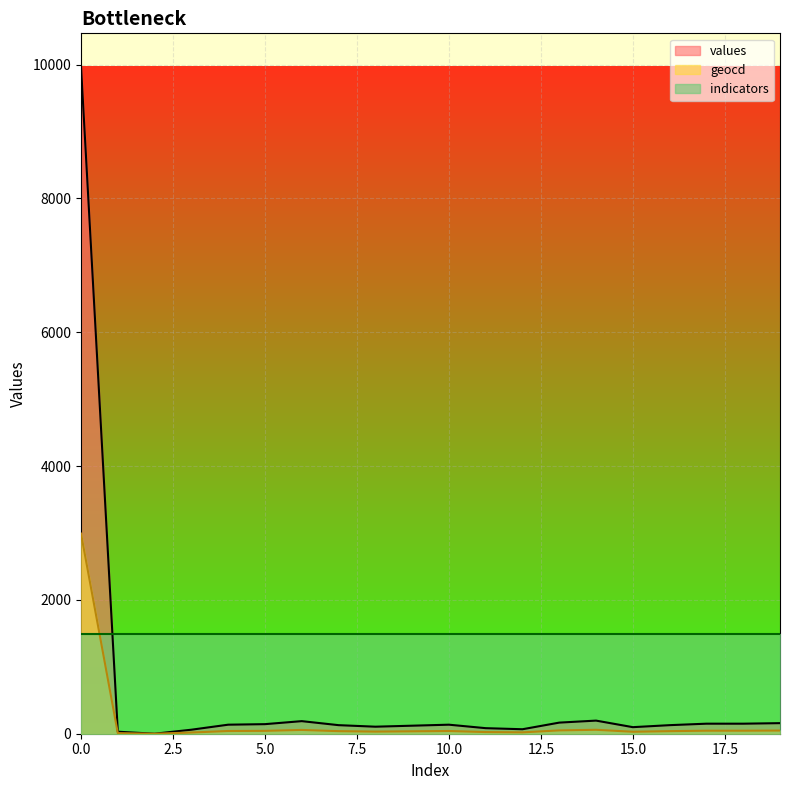

The values series shows 6881.8 at 0.0. True or false?

False